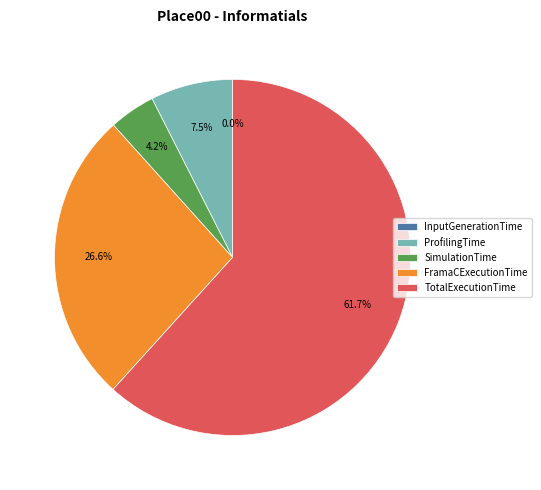

What is the ratio of the value at FramaCExecutionTime to the value at SimulationTime?

6.3